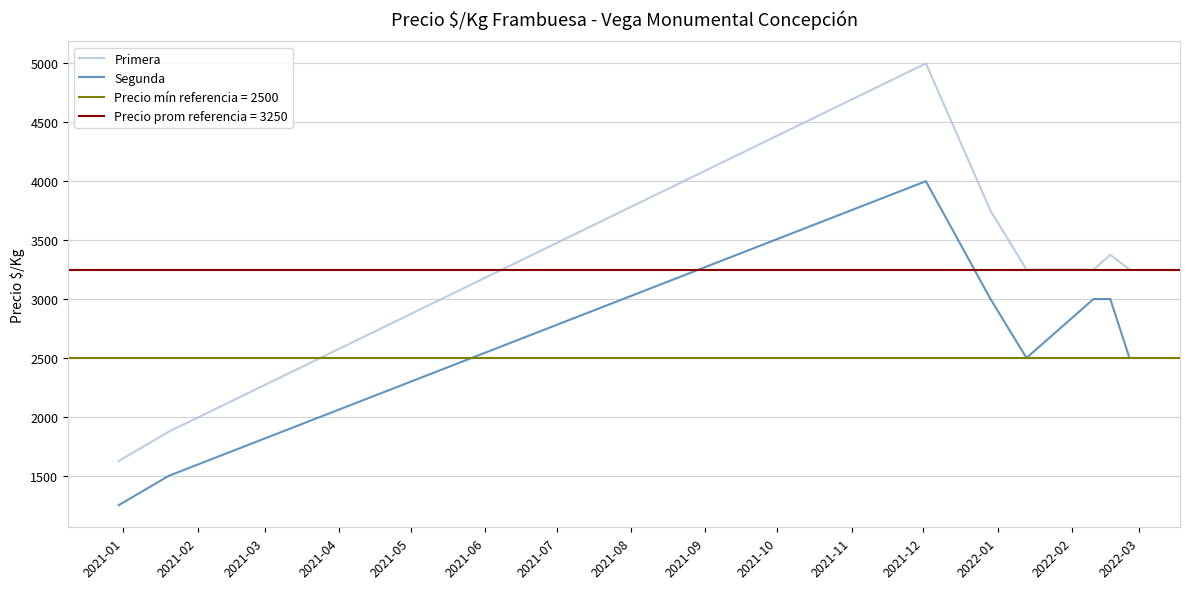

True or false: Primera and Segunda cross at least once.

False